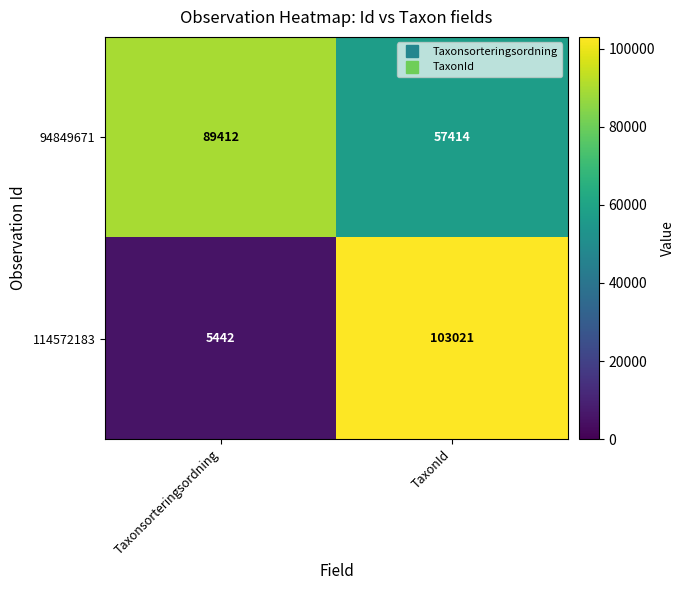

How many distinct data groups are displayed?

2